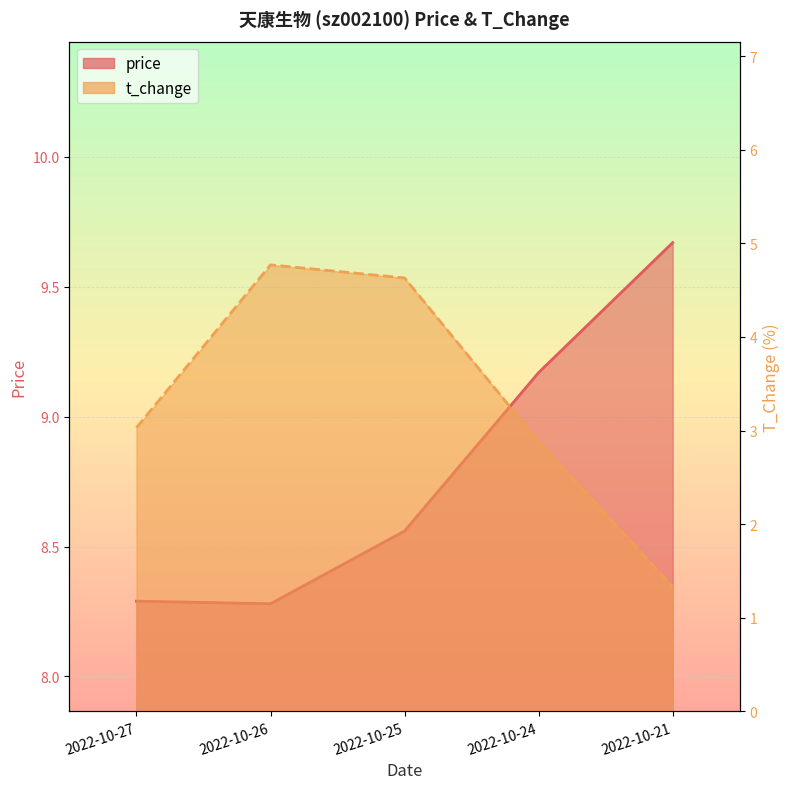

Reading left to right, transcribe all the data shown in this chart.

price: 8.3	8.3	8.6	9.2	9.7
t_change: 3.0	4.8	4.6	2.9	1.3